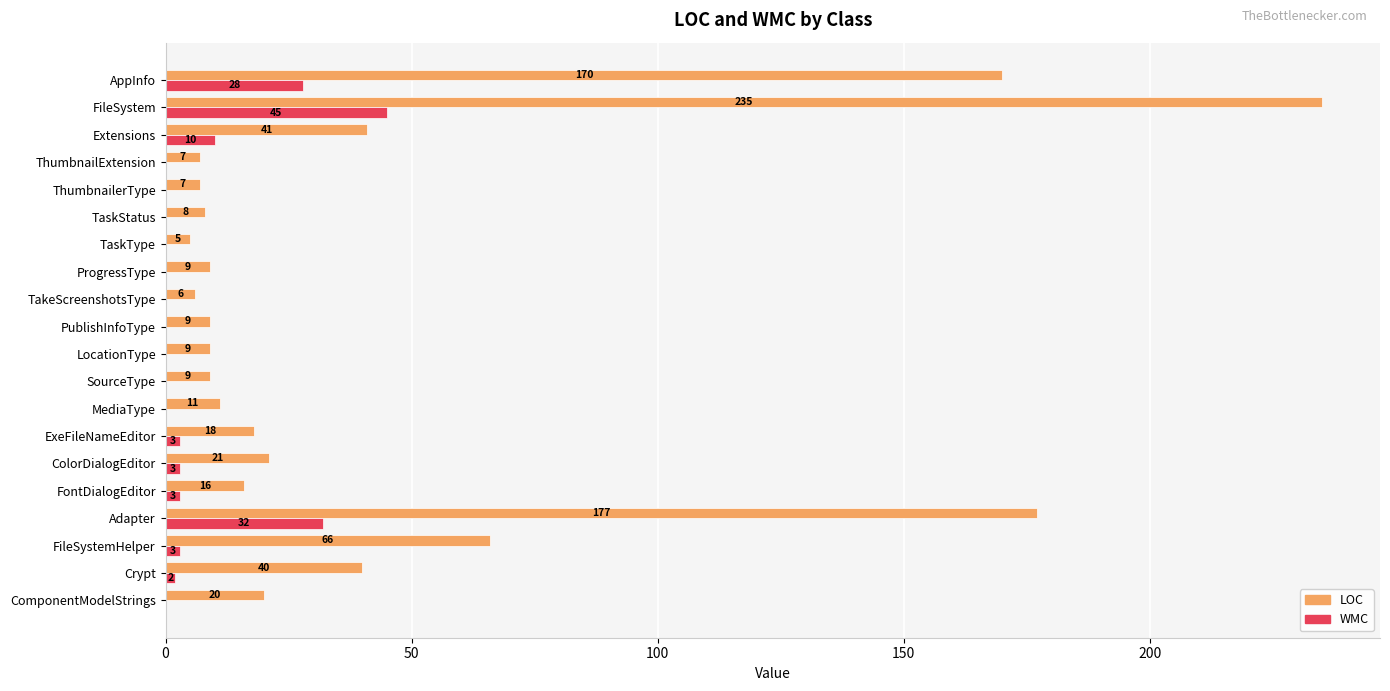

Where is LOC nearest to the value 120?

AppInfo